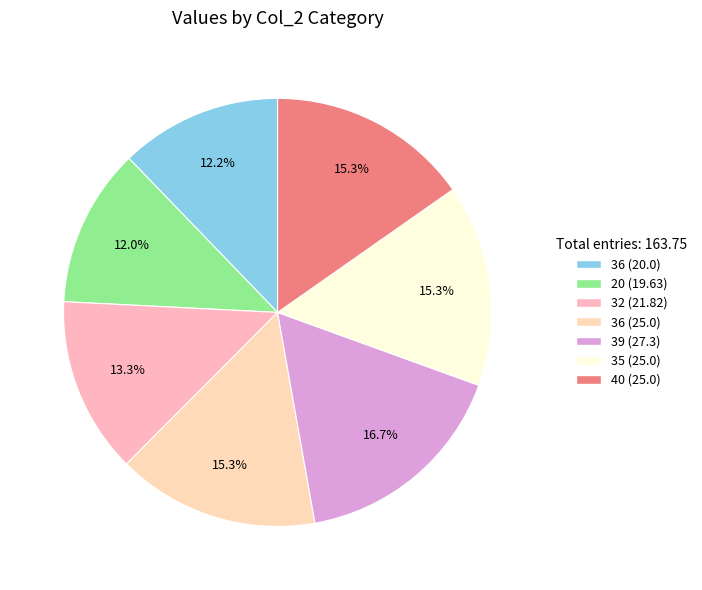

Count the number of slices in the pie.

7